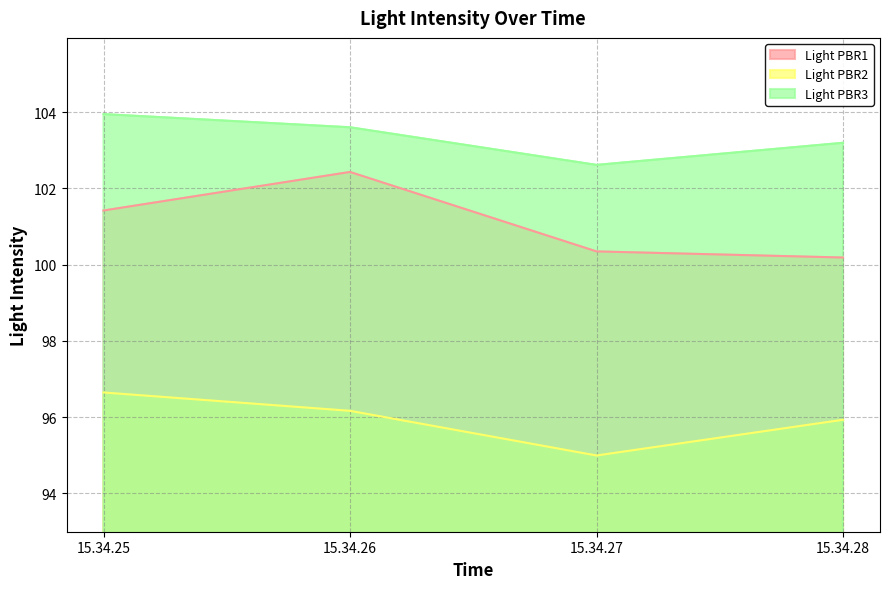

What is the spread (max minus min) of values at 15.34.28?

7.3